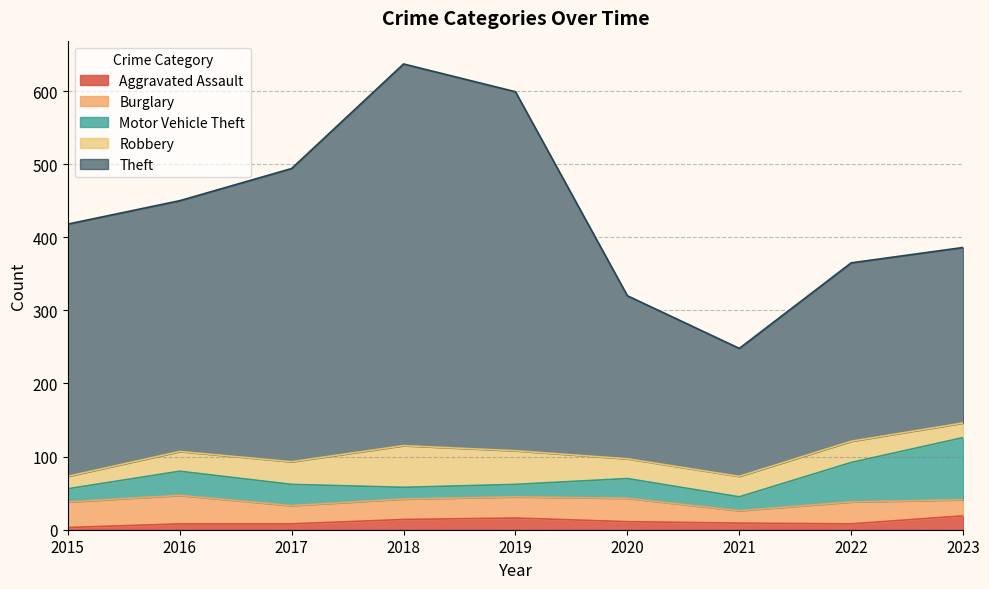

Reading left to right, extract all data points from this chart.

Aggravated Assault: 3	8	8	14	16	11	9	8	19
Burglary: 35	39	25	28	29	32	17	30	22
Motor Vehicle Theft: 18	33	29	16	17	27	19	54	85
Robbery: 17	27	31	57	46	27	28	29	20
Theft: 345	343	401	522	491	223	175	244	240